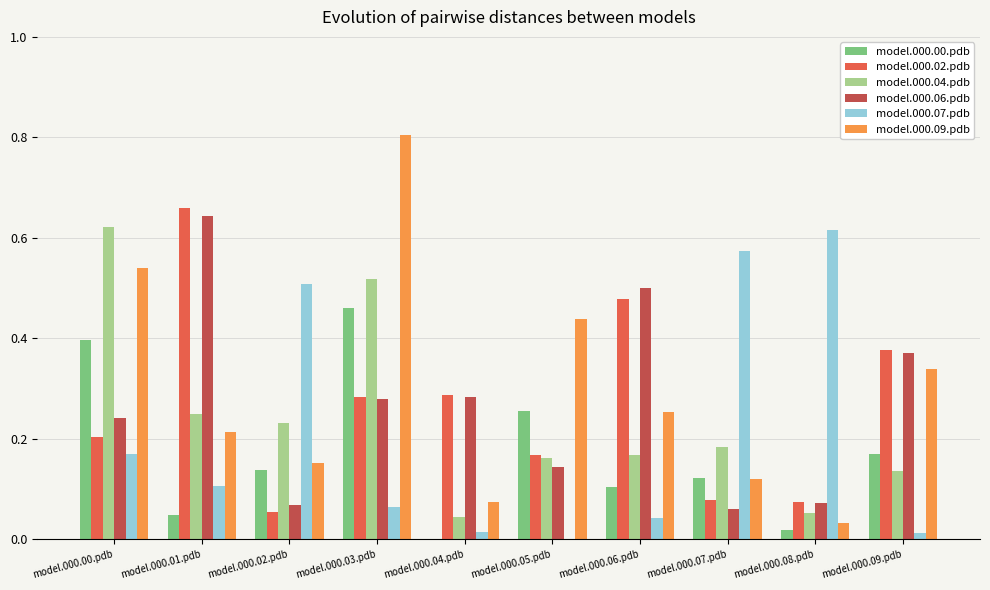

Between model.000.03.pdb and model.000.05.pdb, which series saw the biggest shift?

model.000.09.pdb